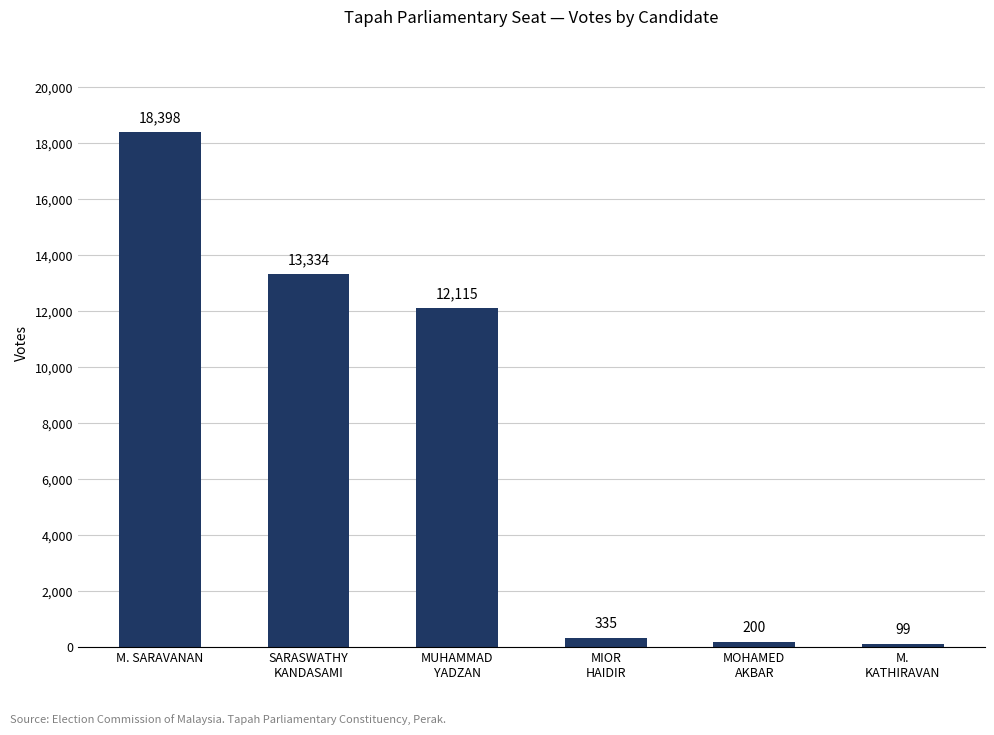

Rank the categories by value from lowest to highest.

M.
KATHIRAVAN, MOHAMED
AKBAR, MIOR
HAIDIR, MUHAMMAD
YADZAN, SARASWATHY
KANDASAMI, M. SARAVANAN